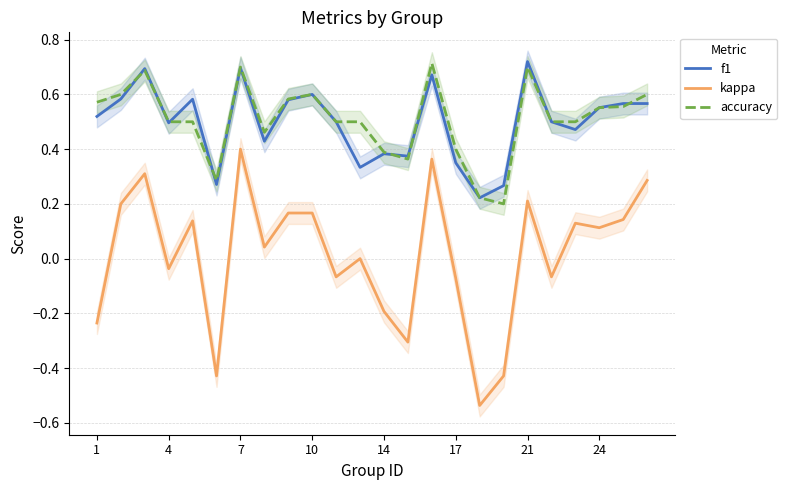

True or false: f1 and kappa intersect in this chart.

False